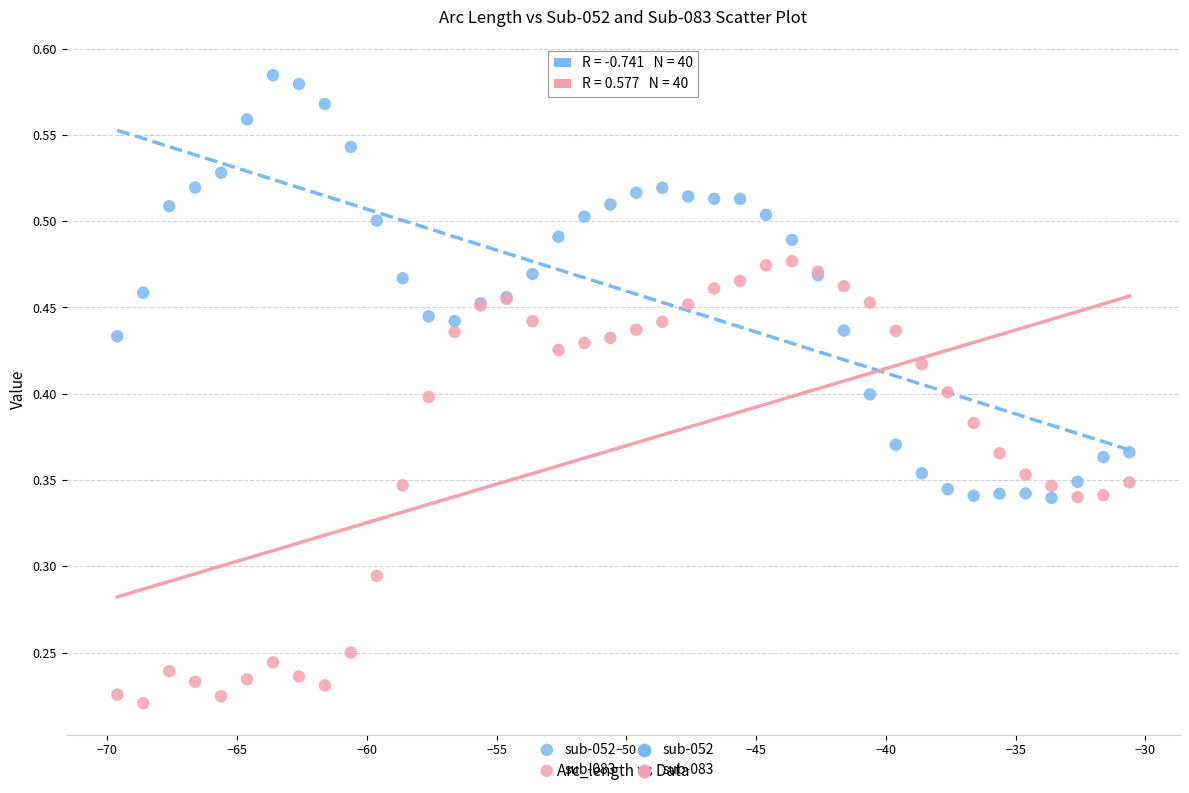

Which series reaches the maximum Y coordinate?

sub-052